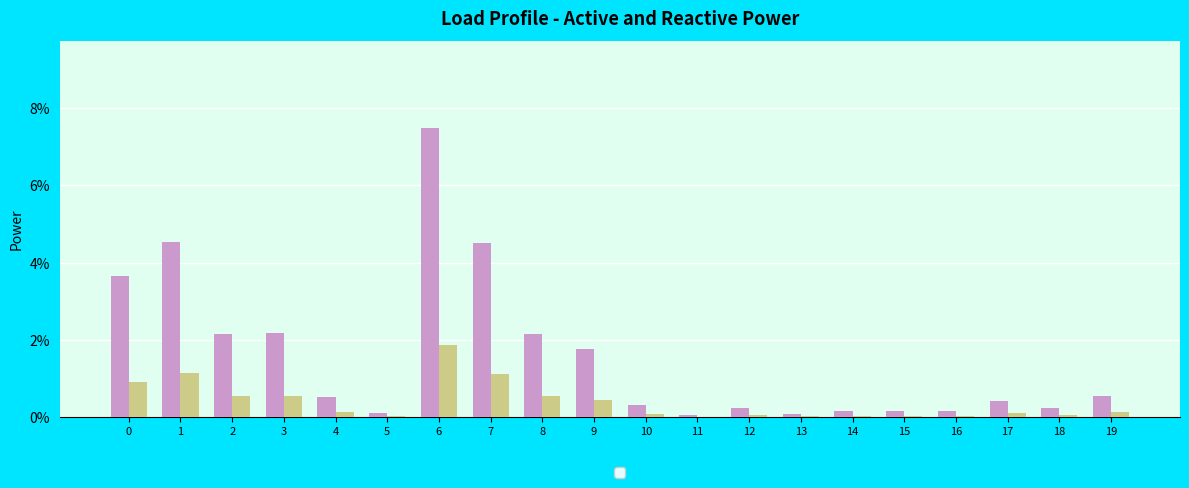

Reading right to left, list all the values displayed in this chart.

p_mw: 0.0	0.0	0.0	0.0	0.0	0.0	0.0	0.0	0.0	0.0	0.0	0.0	0.0	0.1	0.0	0.0	0.0	0.0	0.0	0.0
q_mvar: 0.0	0.0	0.0	0.0	0.0	0.0	0.0	0.0	0.0	0.0	0.0	0.0	0.0	0.0	0.0	0.0	0.0	0.0	0.0	0.0